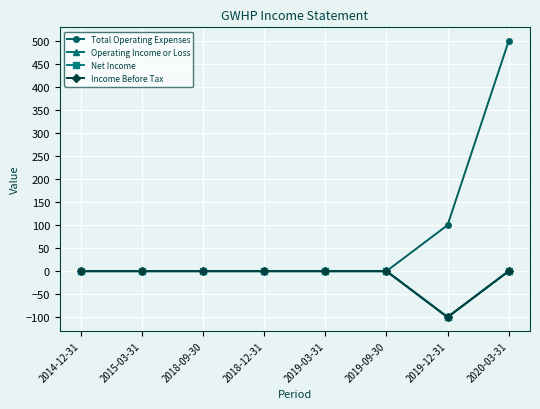

Is this an area chart (filled region under the line)?

No